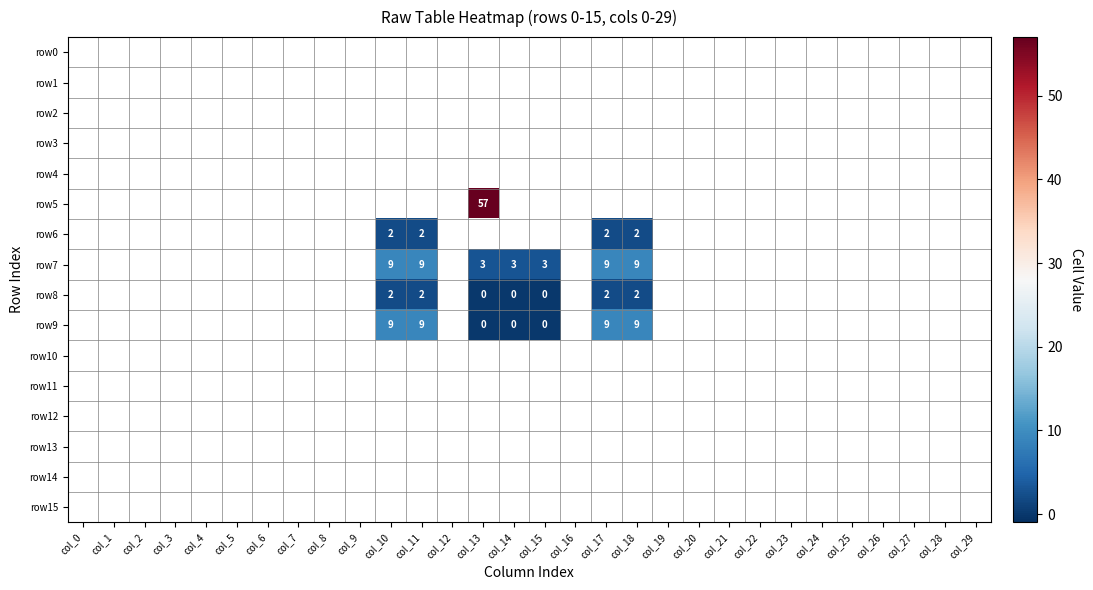

Is the value of row11 at col_24 greater than the value of row8 at col_1?

No